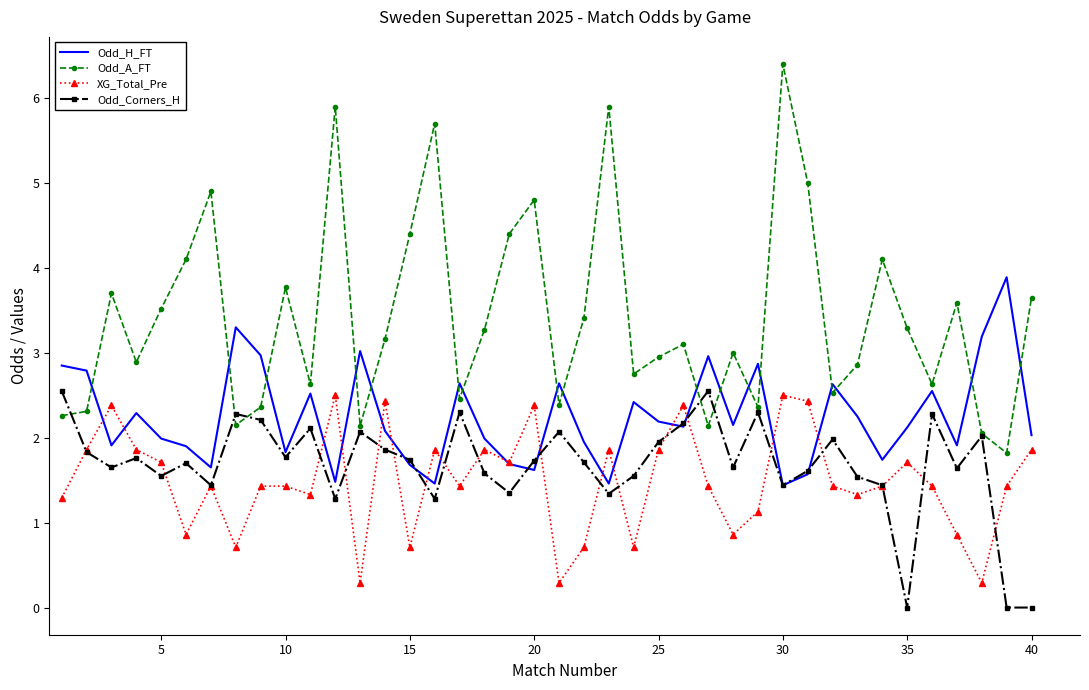

What is the maximum value shown in the chart?

6.4